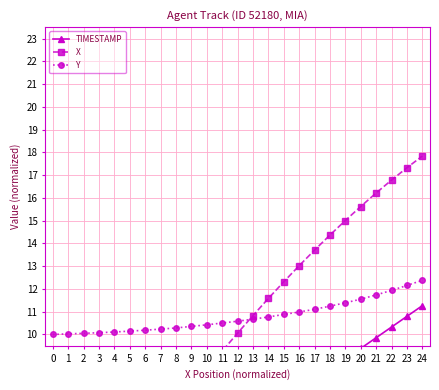

What is the value of the Y point at the 14th from the left?

10.7